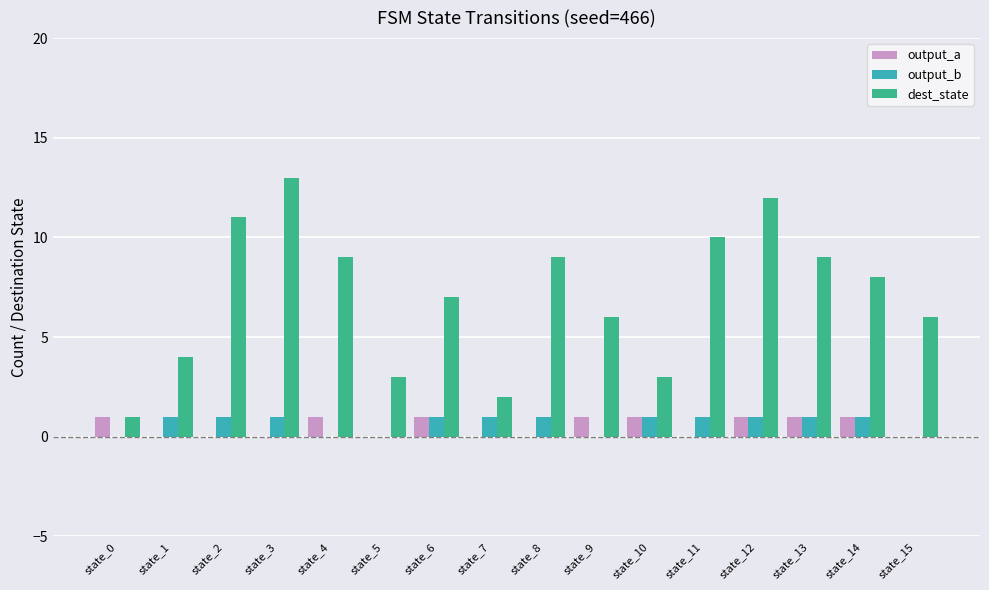

Count the number of categories in the chart.

16